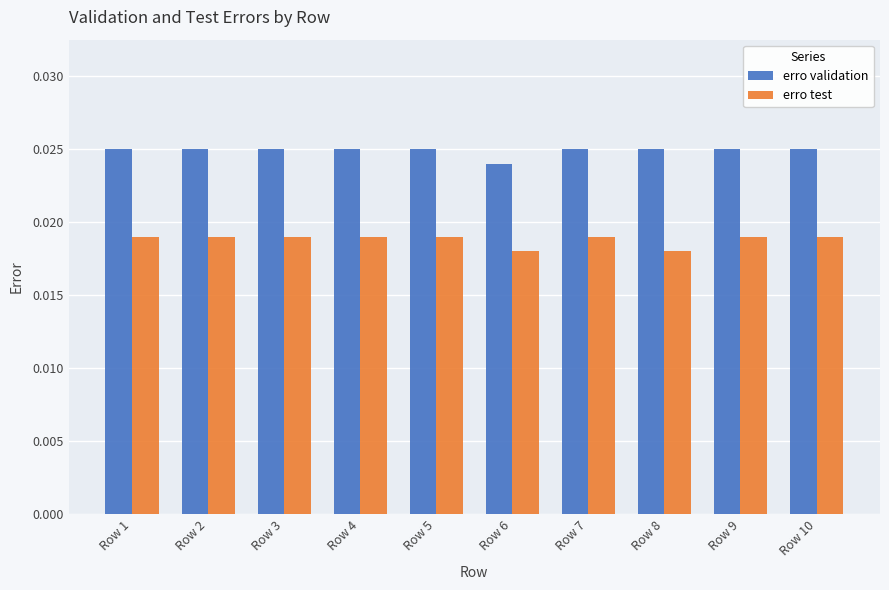

What is the sum of all erro test values?

0.2